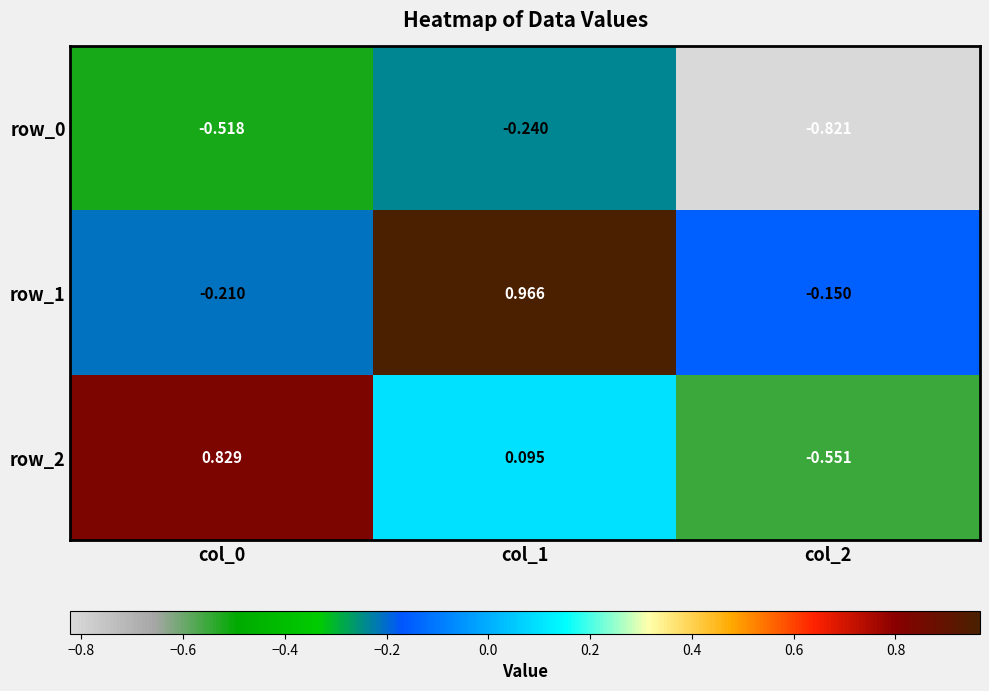

Is the value of row_2 at col_0 greater than the value of row_1 at col_1?

No